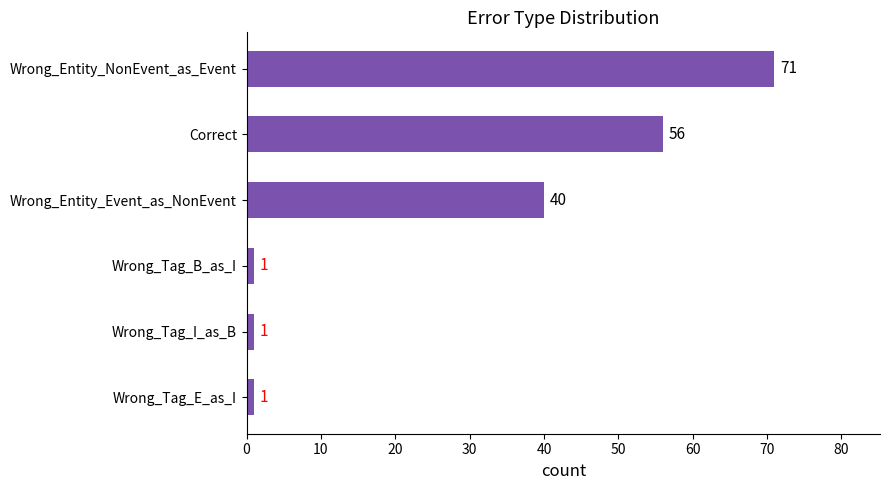

How many data points does each series have?

6